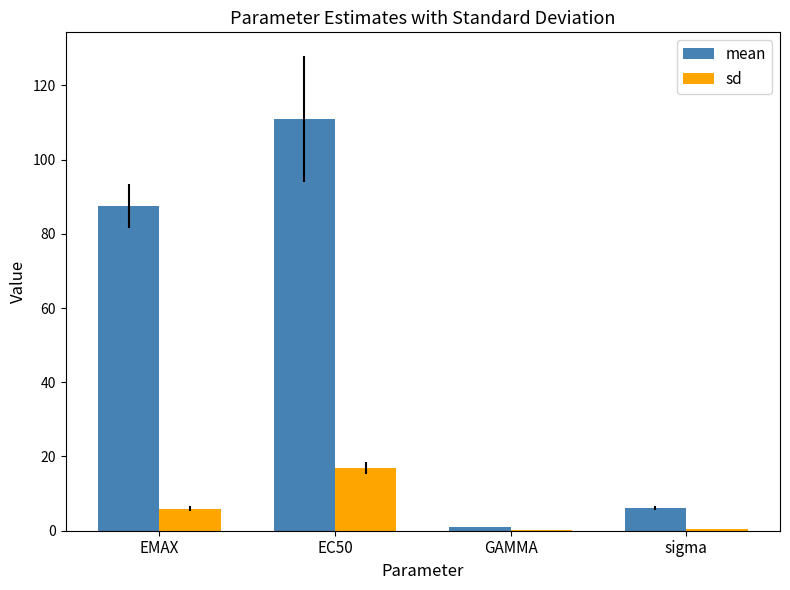

What is the greatest value displayed?

111.0